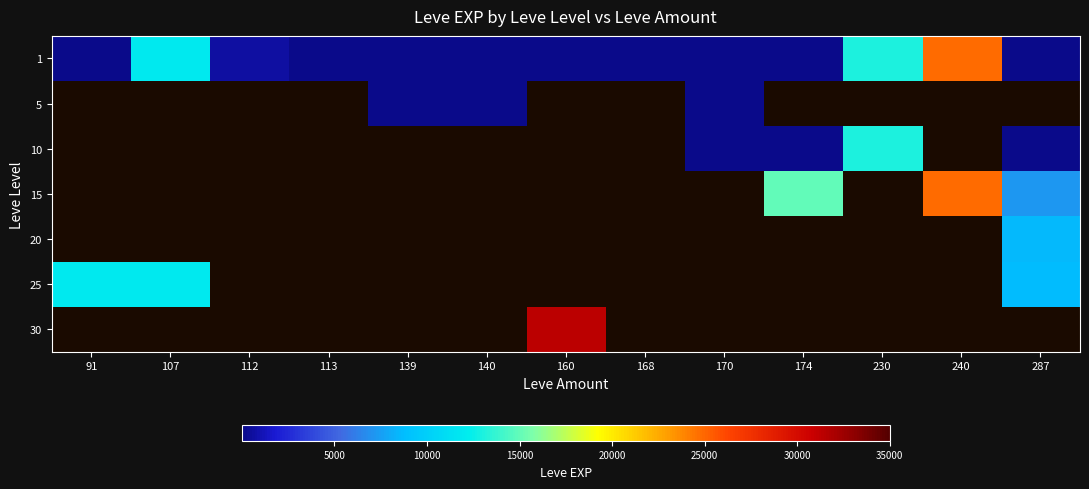

Where is 1 nearest to the value 12395?

107